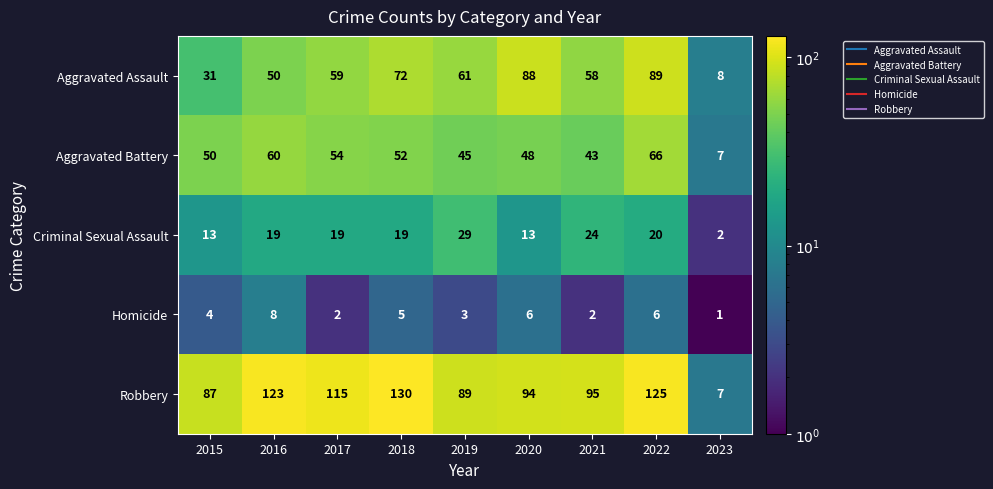

The Aggravated Battery series shows 36 at 2022. True or false?

False